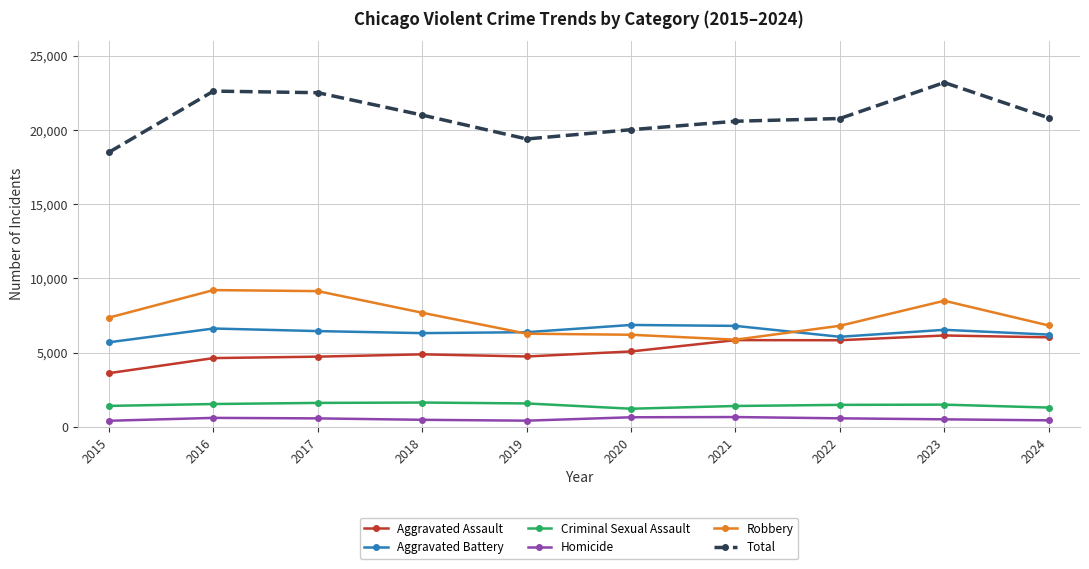

Between 2015 and 2018, which series saw the biggest shift?

Total